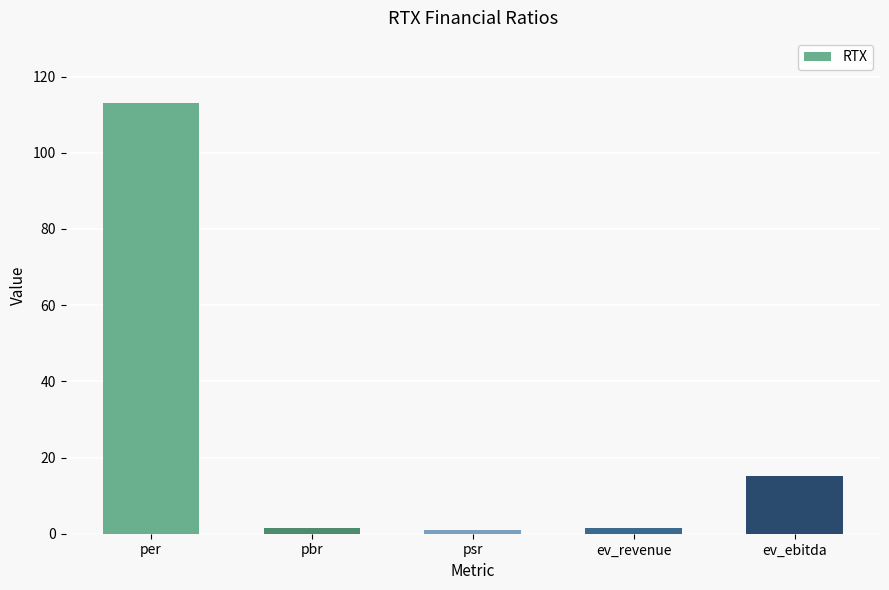

How many bars are there in total?

5